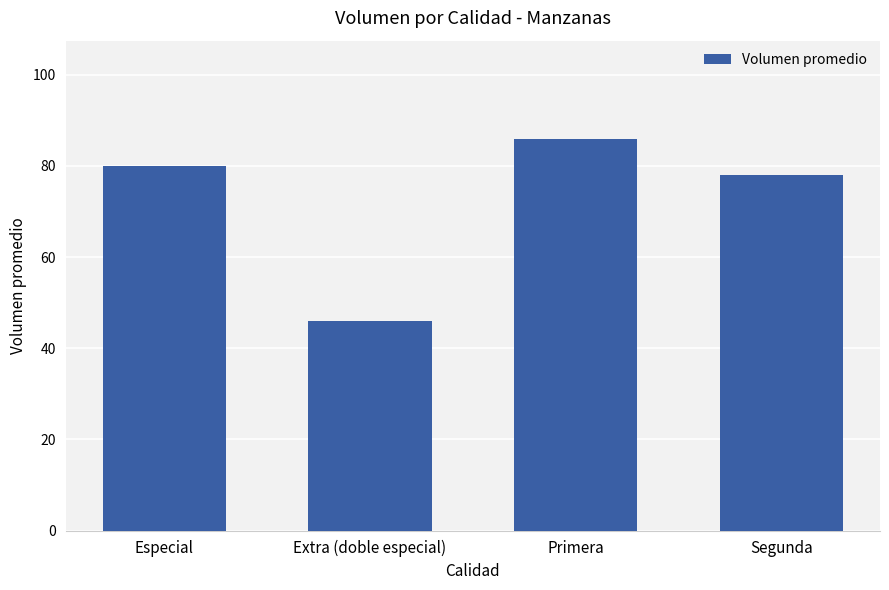

What is the label of the 4th bar from the left?

Segunda